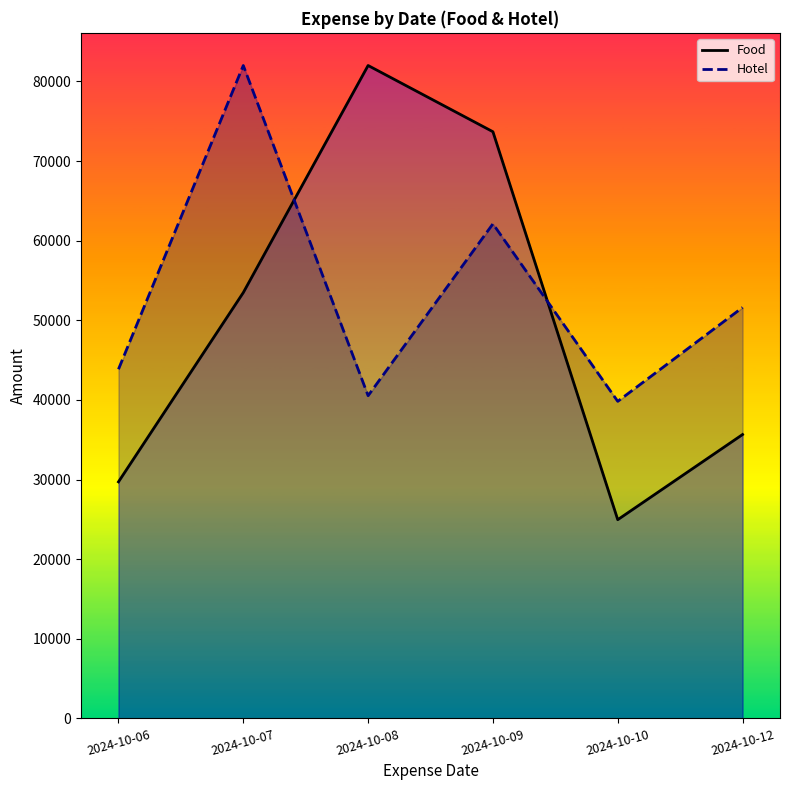

How many distinct data groups are displayed?

2